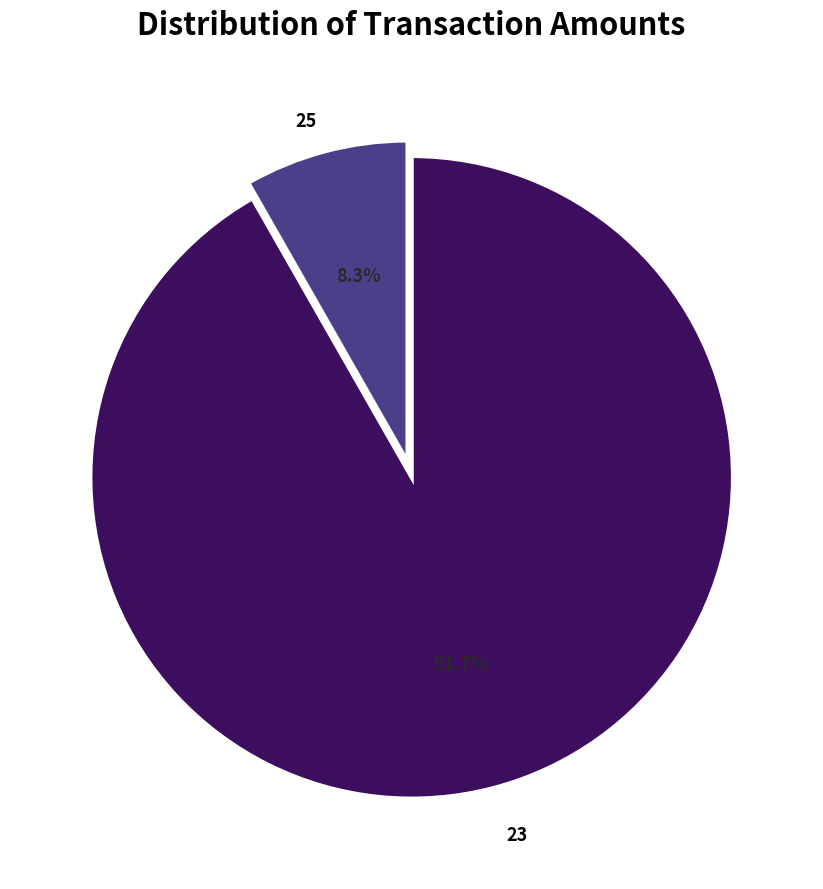

Is there a majority slice in this chart?

Yes